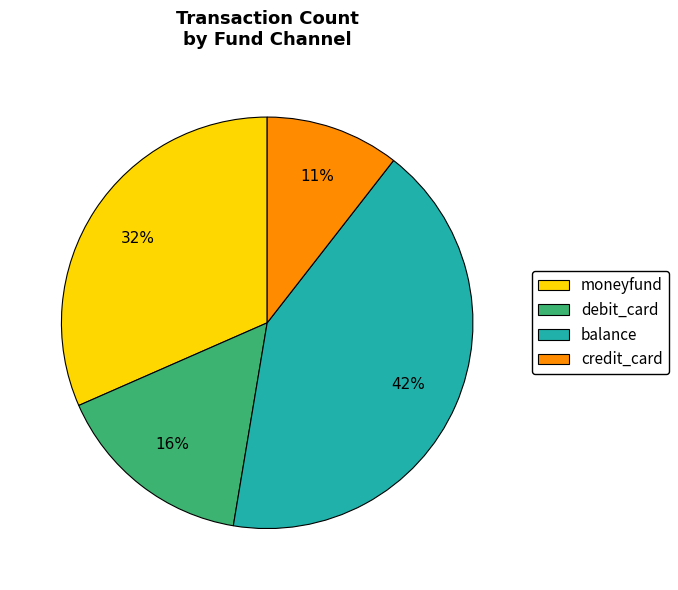

Between debit_card and credit_card, which is larger?

debit_card